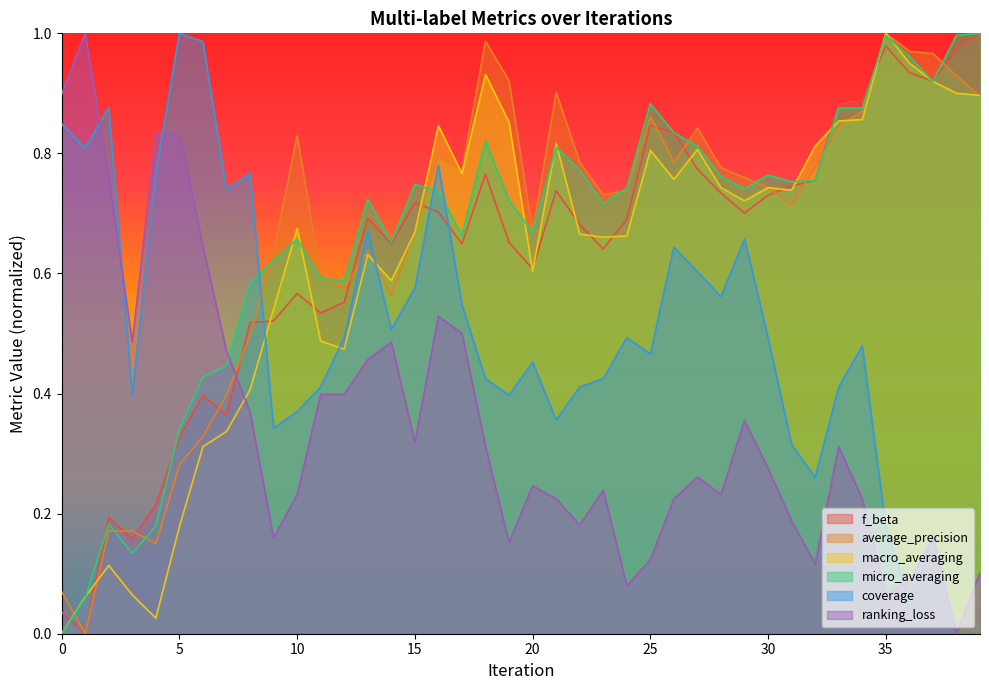

Where is the first local maximum for ranking_loss?

1